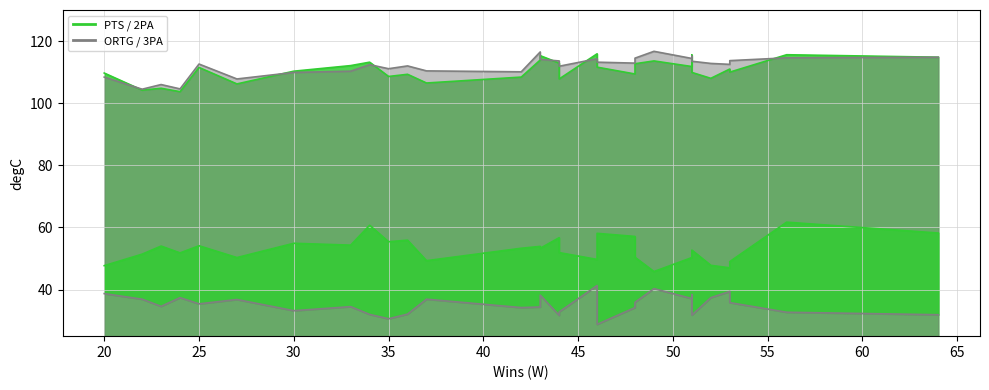

What is the difference between the maximum and second lowest values in the ORTG line series?

12.1